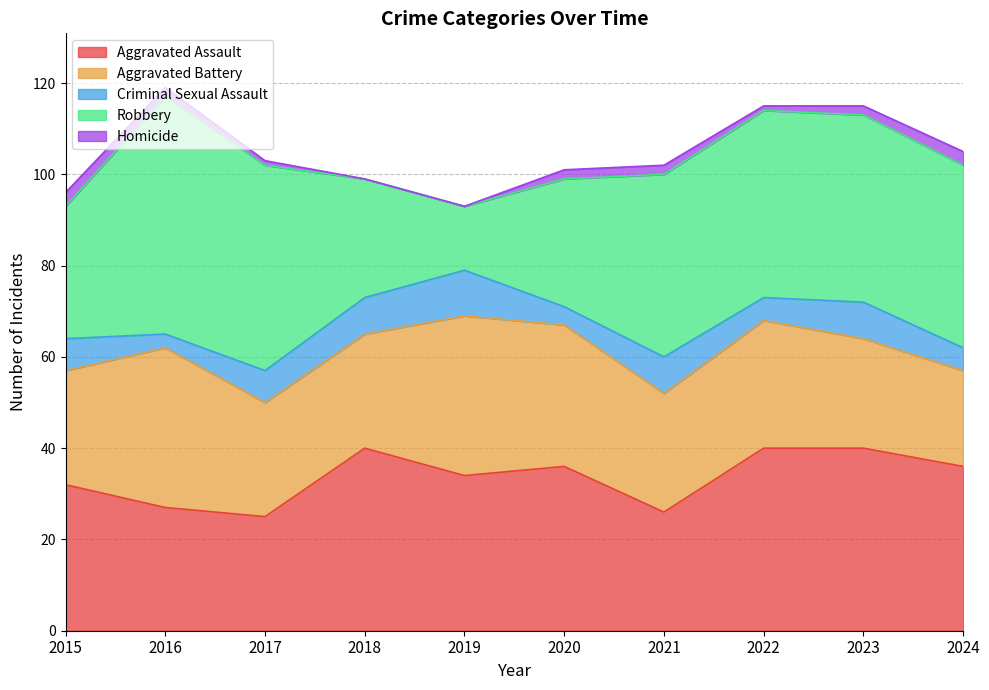

At which label is Criminal Sexual Assault closest to 6?

2015